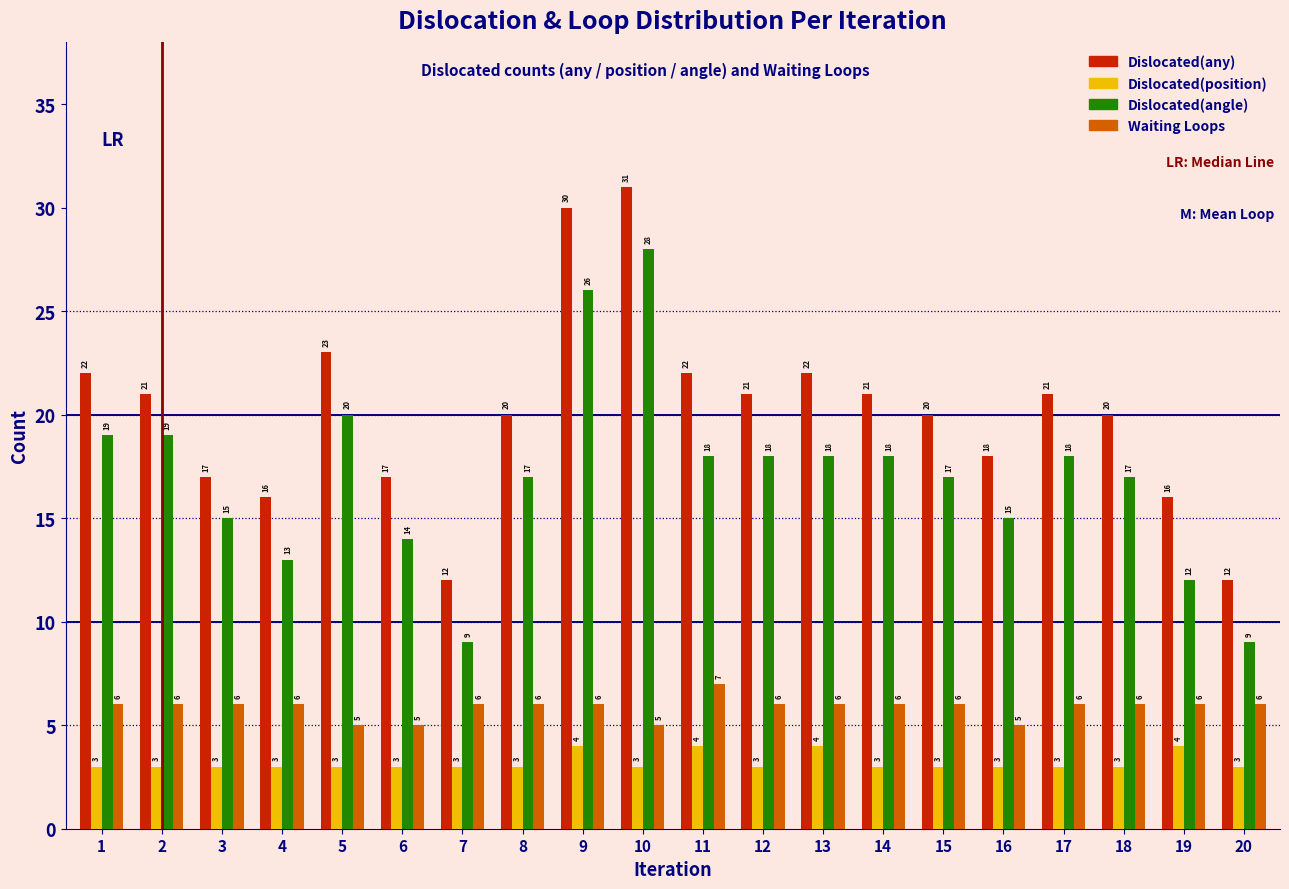

Reading left to right, what are all the values shown in this chart?

Dislocated(any): 22	21	17	16	23	17	12	20	30	31	22	21	22	21	20	18	21	20	16	12
Dislocated(position): 3	3	3	3	3	3	3	3	4	3	4	3	4	3	3	3	3	3	4	3
Dislocated(angle): 19	19	15	13	20	14	9	17	26	28	18	18	18	18	17	15	18	17	12	9
Waiting Loops: 6	6	6	6	5	5	6	6	6	5	7	6	6	6	6	5	6	6	6	6